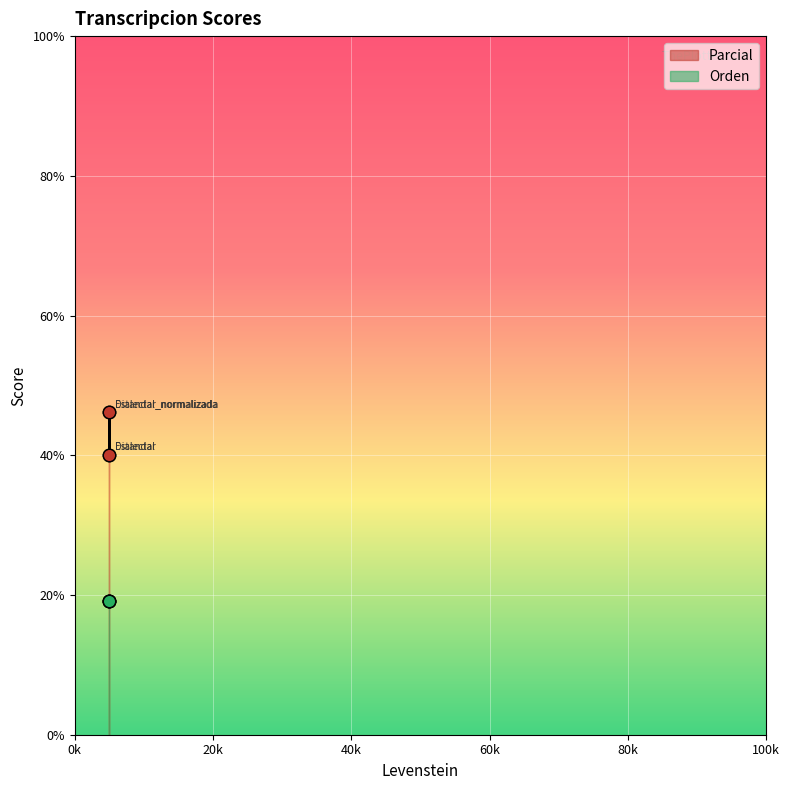

Approximately how many times larger is the value at Estandar_normalizada compared to Dialectal_normalizada?

1.0